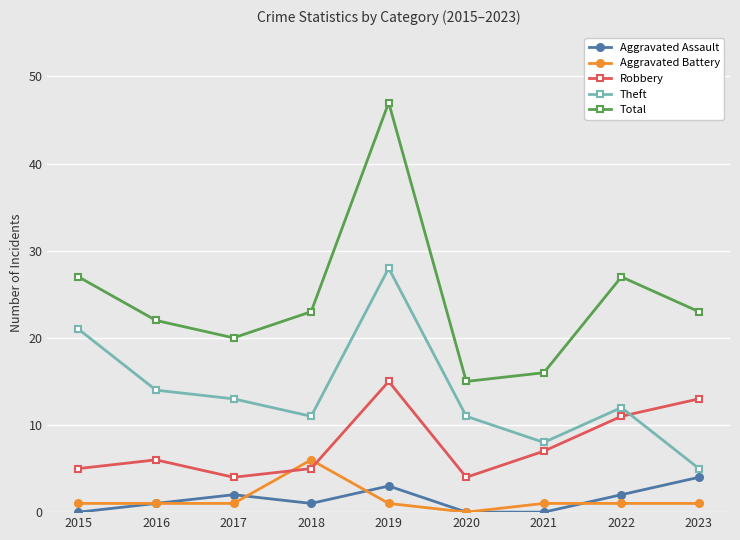

How many lines are shown in the chart?

5